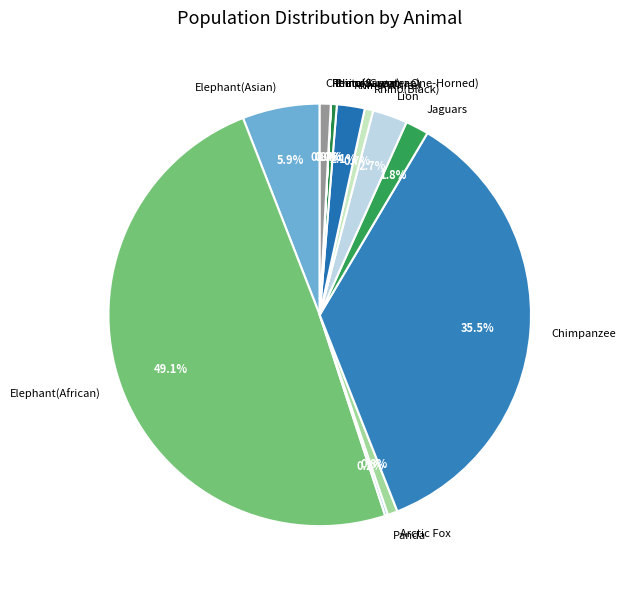

To the nearest percent, what is the average slice percentage?

8%